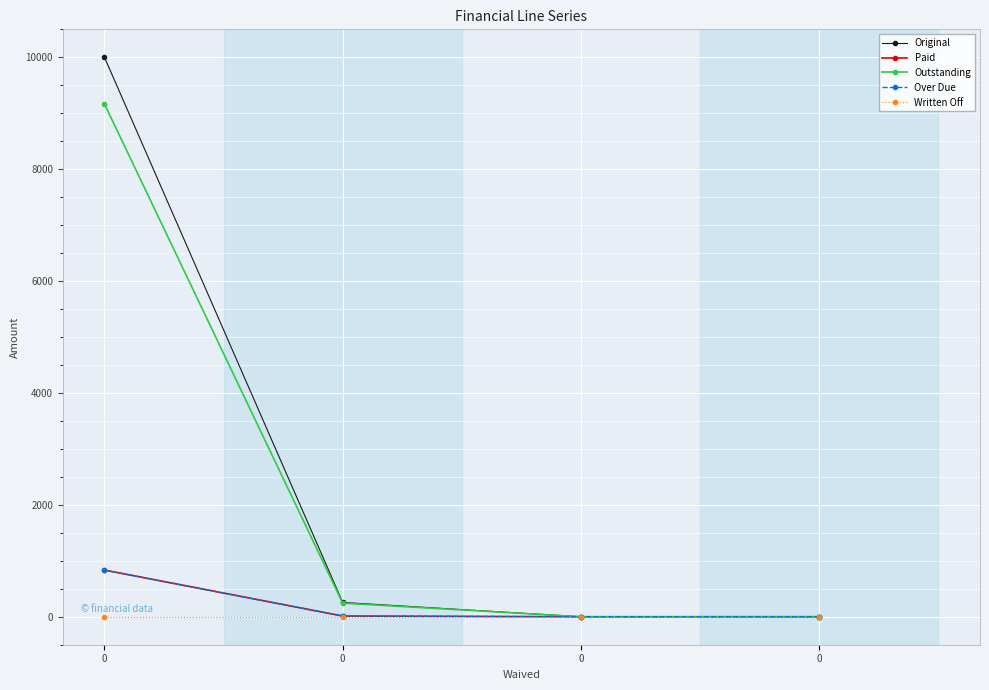

Which series has the largest total across all categories?

Original